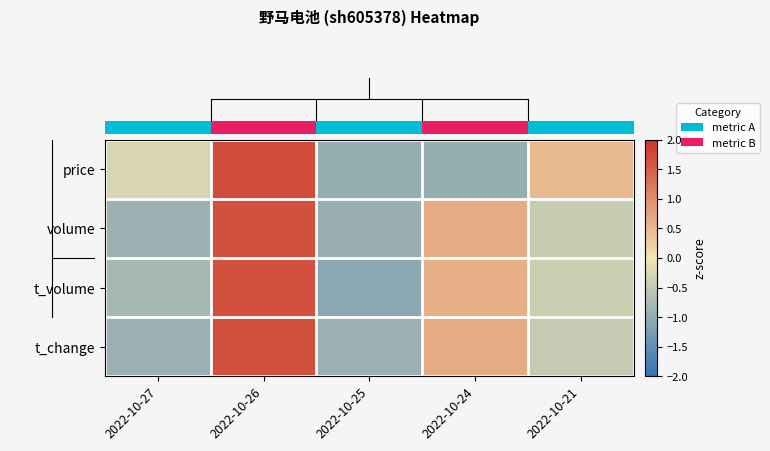

Reading left to right, list all the values displayed in this chart.

row_0: -0.3	1.7	-1.0	-1.0	0.5
row_1: -0.9	1.7	-0.9	0.6	-0.5
row_2: -0.8	1.6	-1.1	0.6	-0.4
row_3: -0.9	1.6	-0.9	0.6	-0.5